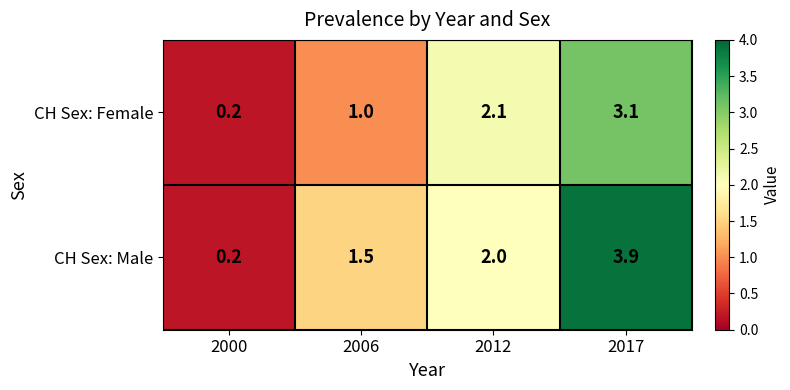

Is it true that CH Sex: Female equals 0.2 at 2000?

True